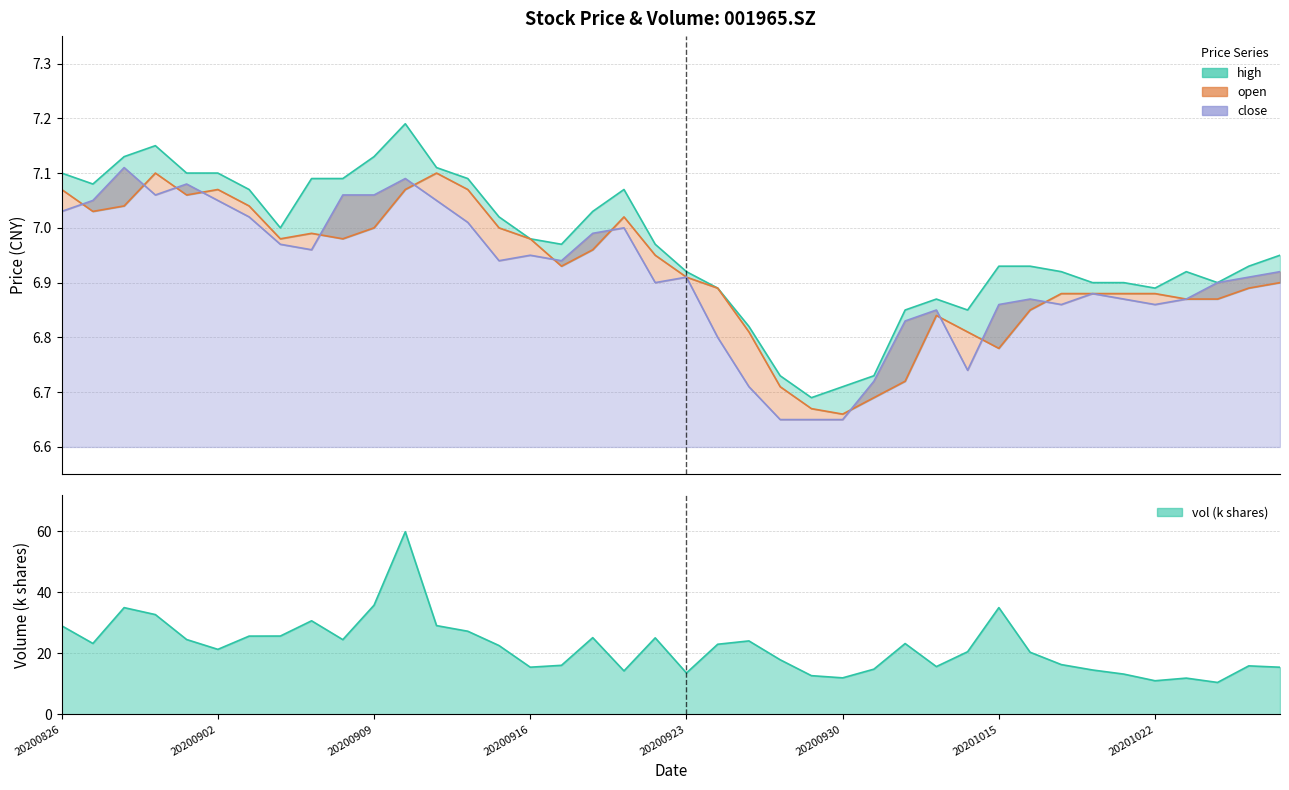

What is the value of the open point at the 11th from the left?

7.0